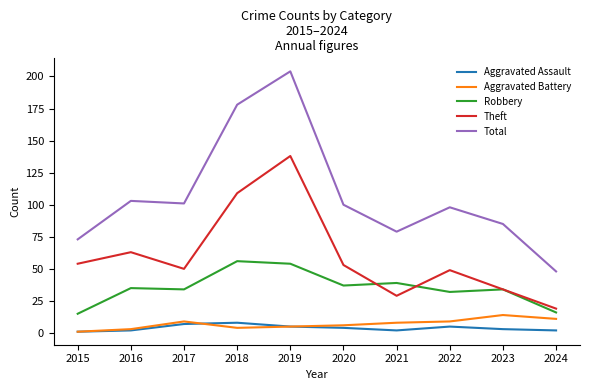

What is the sum of the Theft values at 2021 and 2016?

92